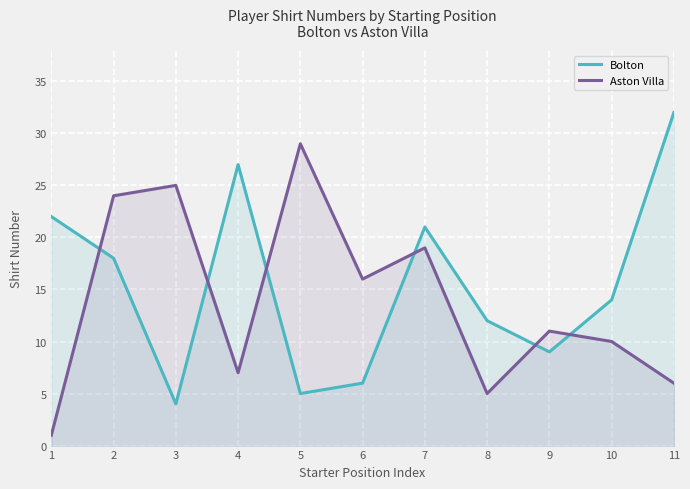

After their last crossing, which series has the higher values: Aston Villa or Bolton?

Bolton